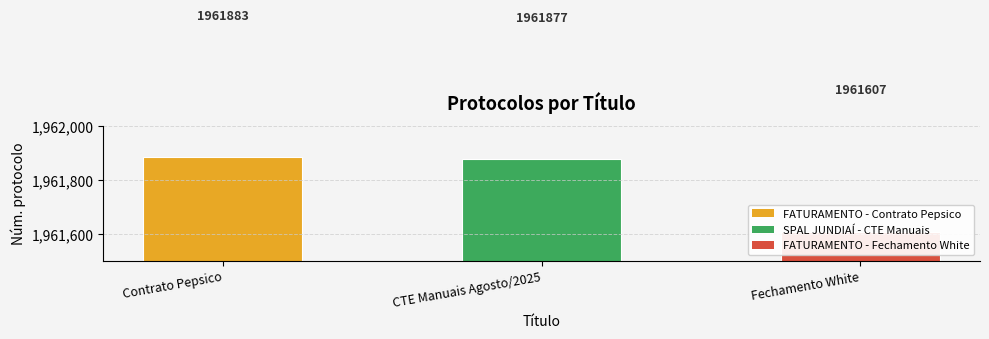

List the labels in order of value, smallest first.

Fechamento White, CTE Manuais Agosto/2025, Contrato Pepsico